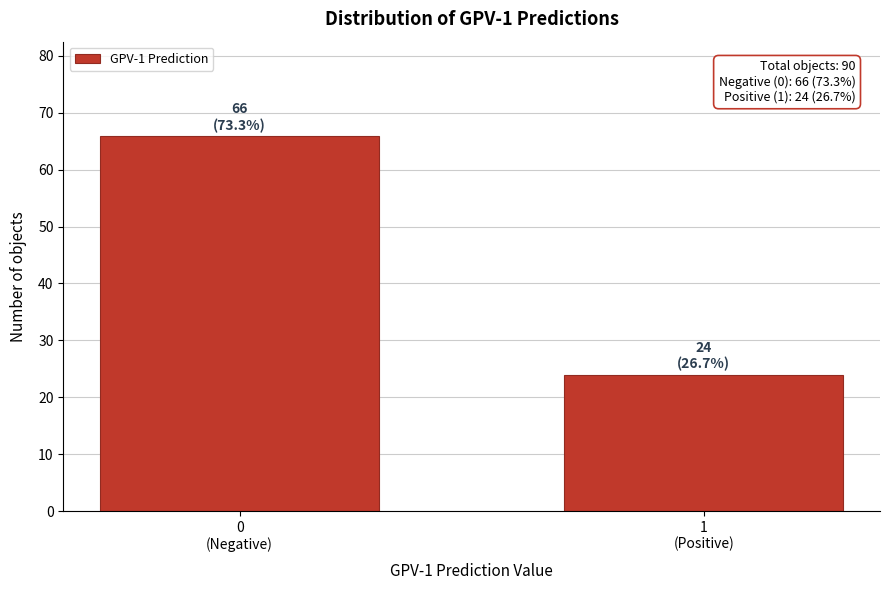

Reading left to right, transcribe all the data shown in this chart.

66	24